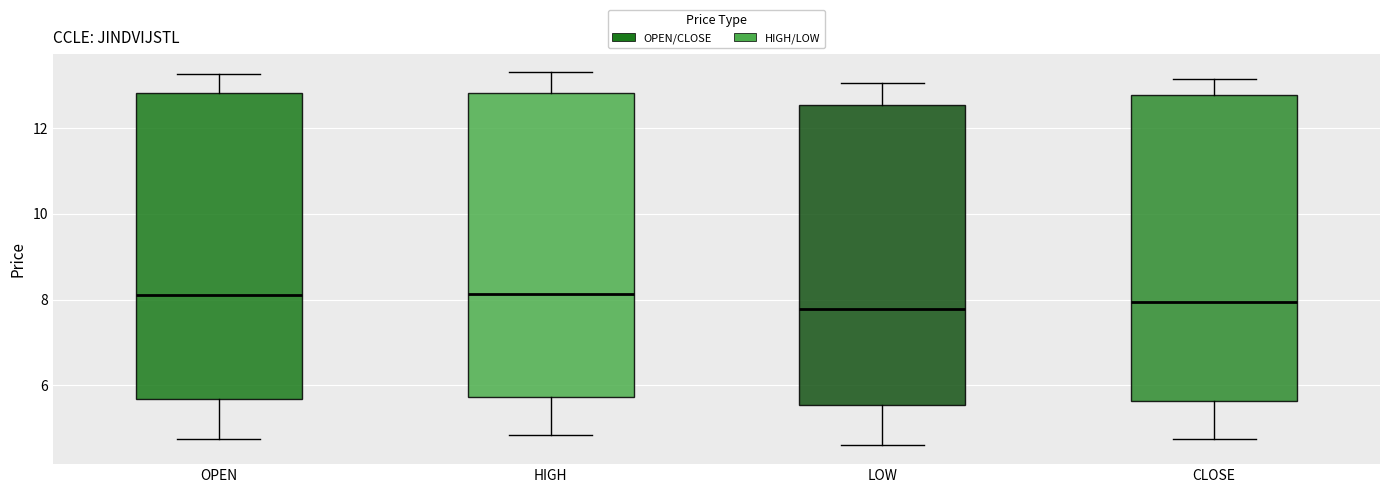

Reading left to right, transcribe this box plot: for each box, give where its median line is, the range the box spans, and where its two whiskers end, as read against the y-axis. The values are not printed on the chart, so give them approximately, as read against the axis.

OPEN: median 8.2, box 5.6 to 12.8, whiskers 4.8 to 13.2
HIGH: median 8.2, box 5.8 to 12.8, whiskers 4.8 to 13.4
LOW: median 7.8, box 5.6 to 12.6, whiskers 4.6 to 13.0
CLOSE: median 8.0, box 5.6 to 12.8, whiskers 4.8 to 13.2